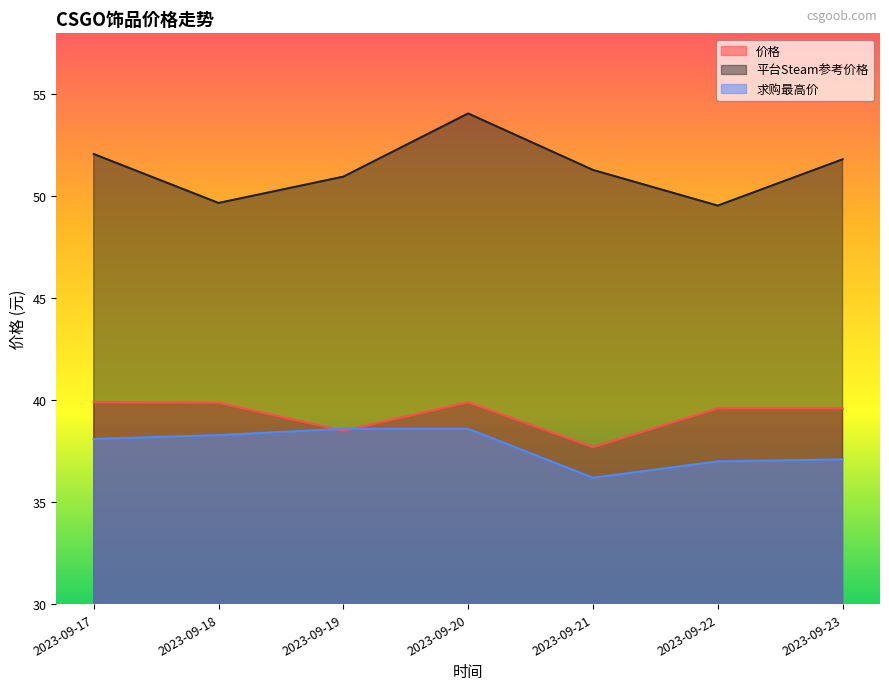

Read the 求购最高价 value at 2023-09-17.

38.1